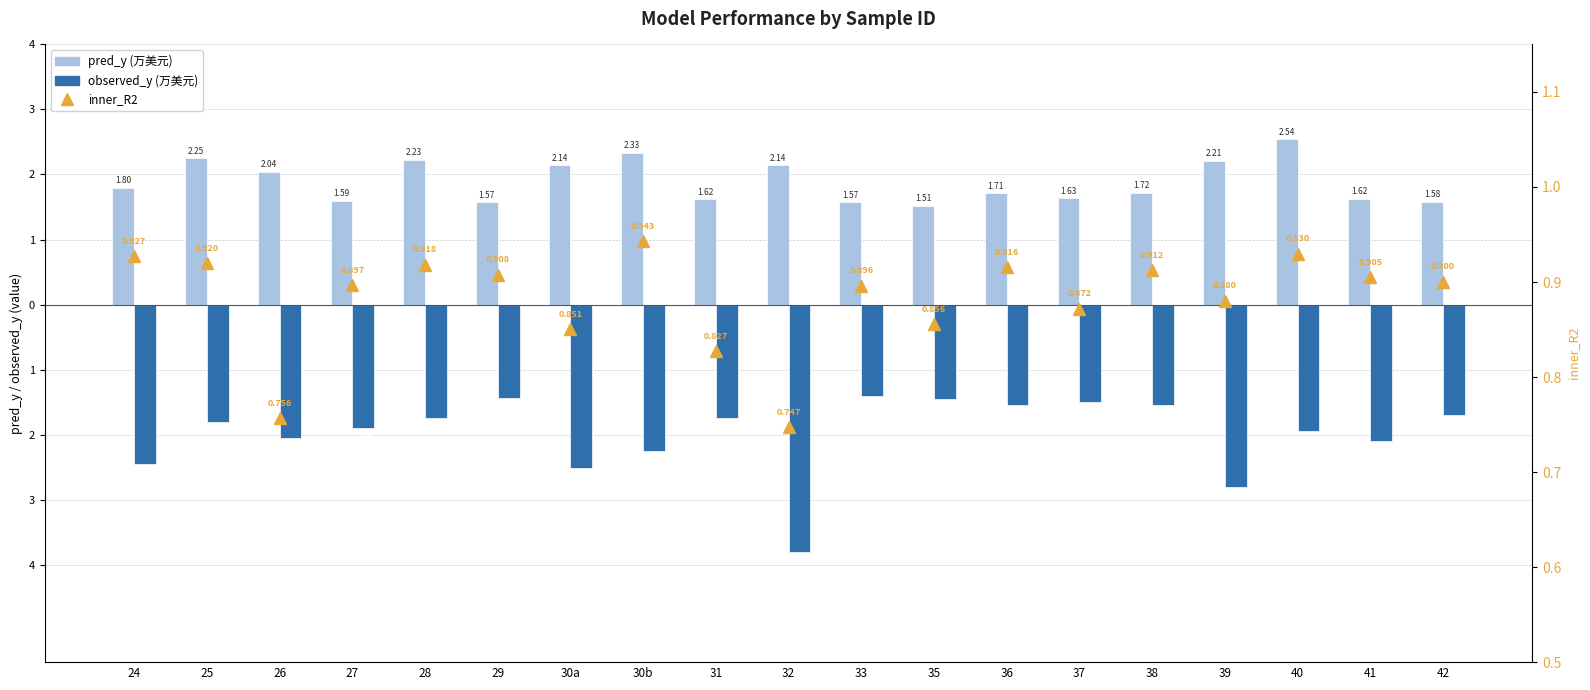

What is the difference between the maximum and minimum values in the observed_y series?

2.4